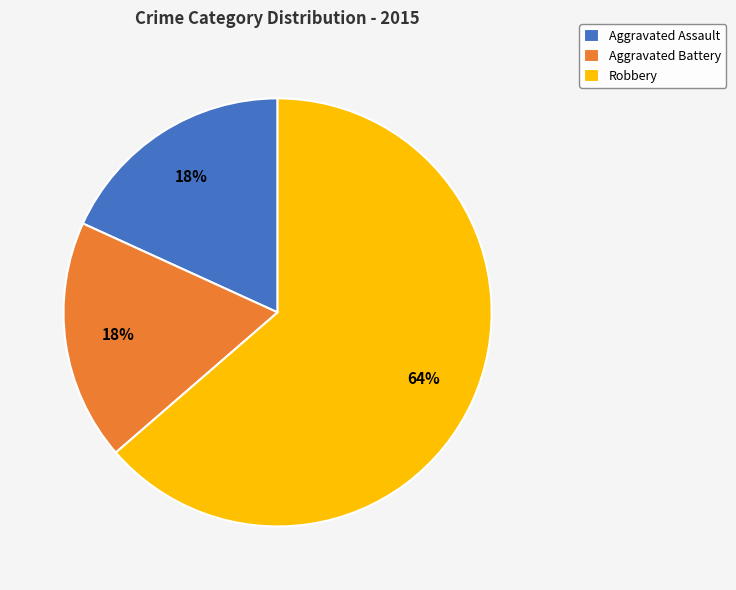

Which slice is the largest?

Robbery